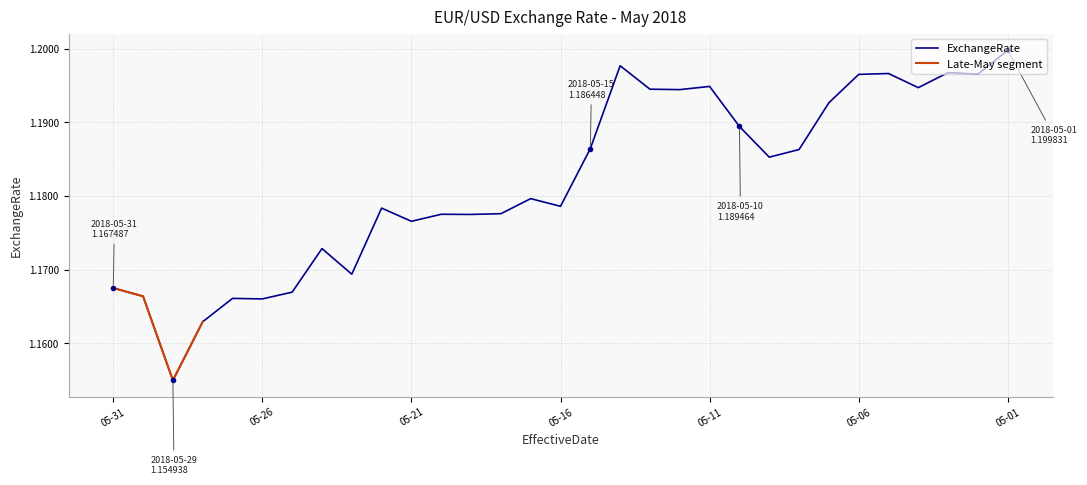

How many values are between 1 and 2?

31